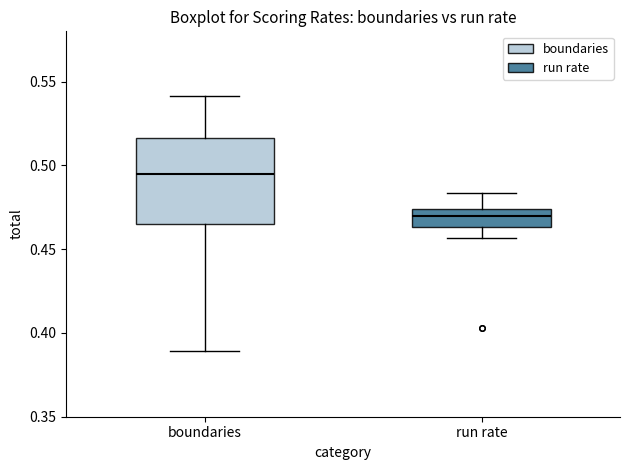

Where is the upper edge of the box for run rate on the y-axis? The values are not printed on the chart, so give them approximately, as read against the axis.

0.475